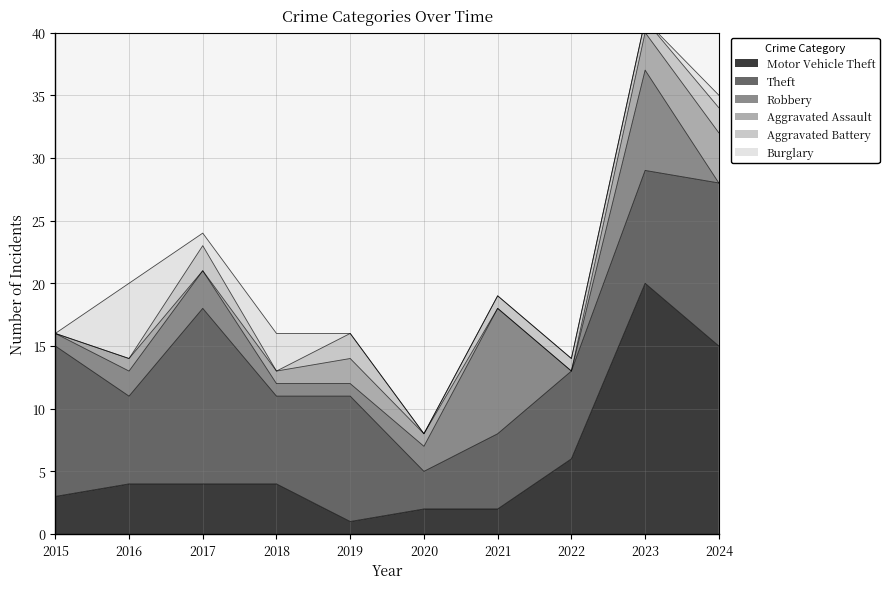

What is the difference between the highest and lowest values at 2015?

12